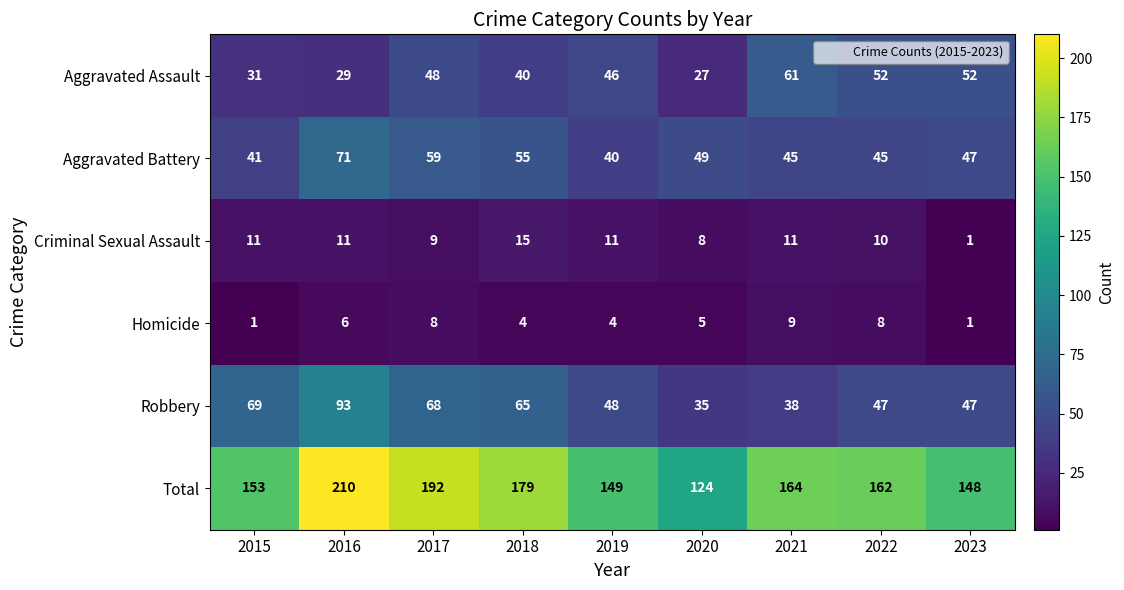

How many data points does each series have?

9